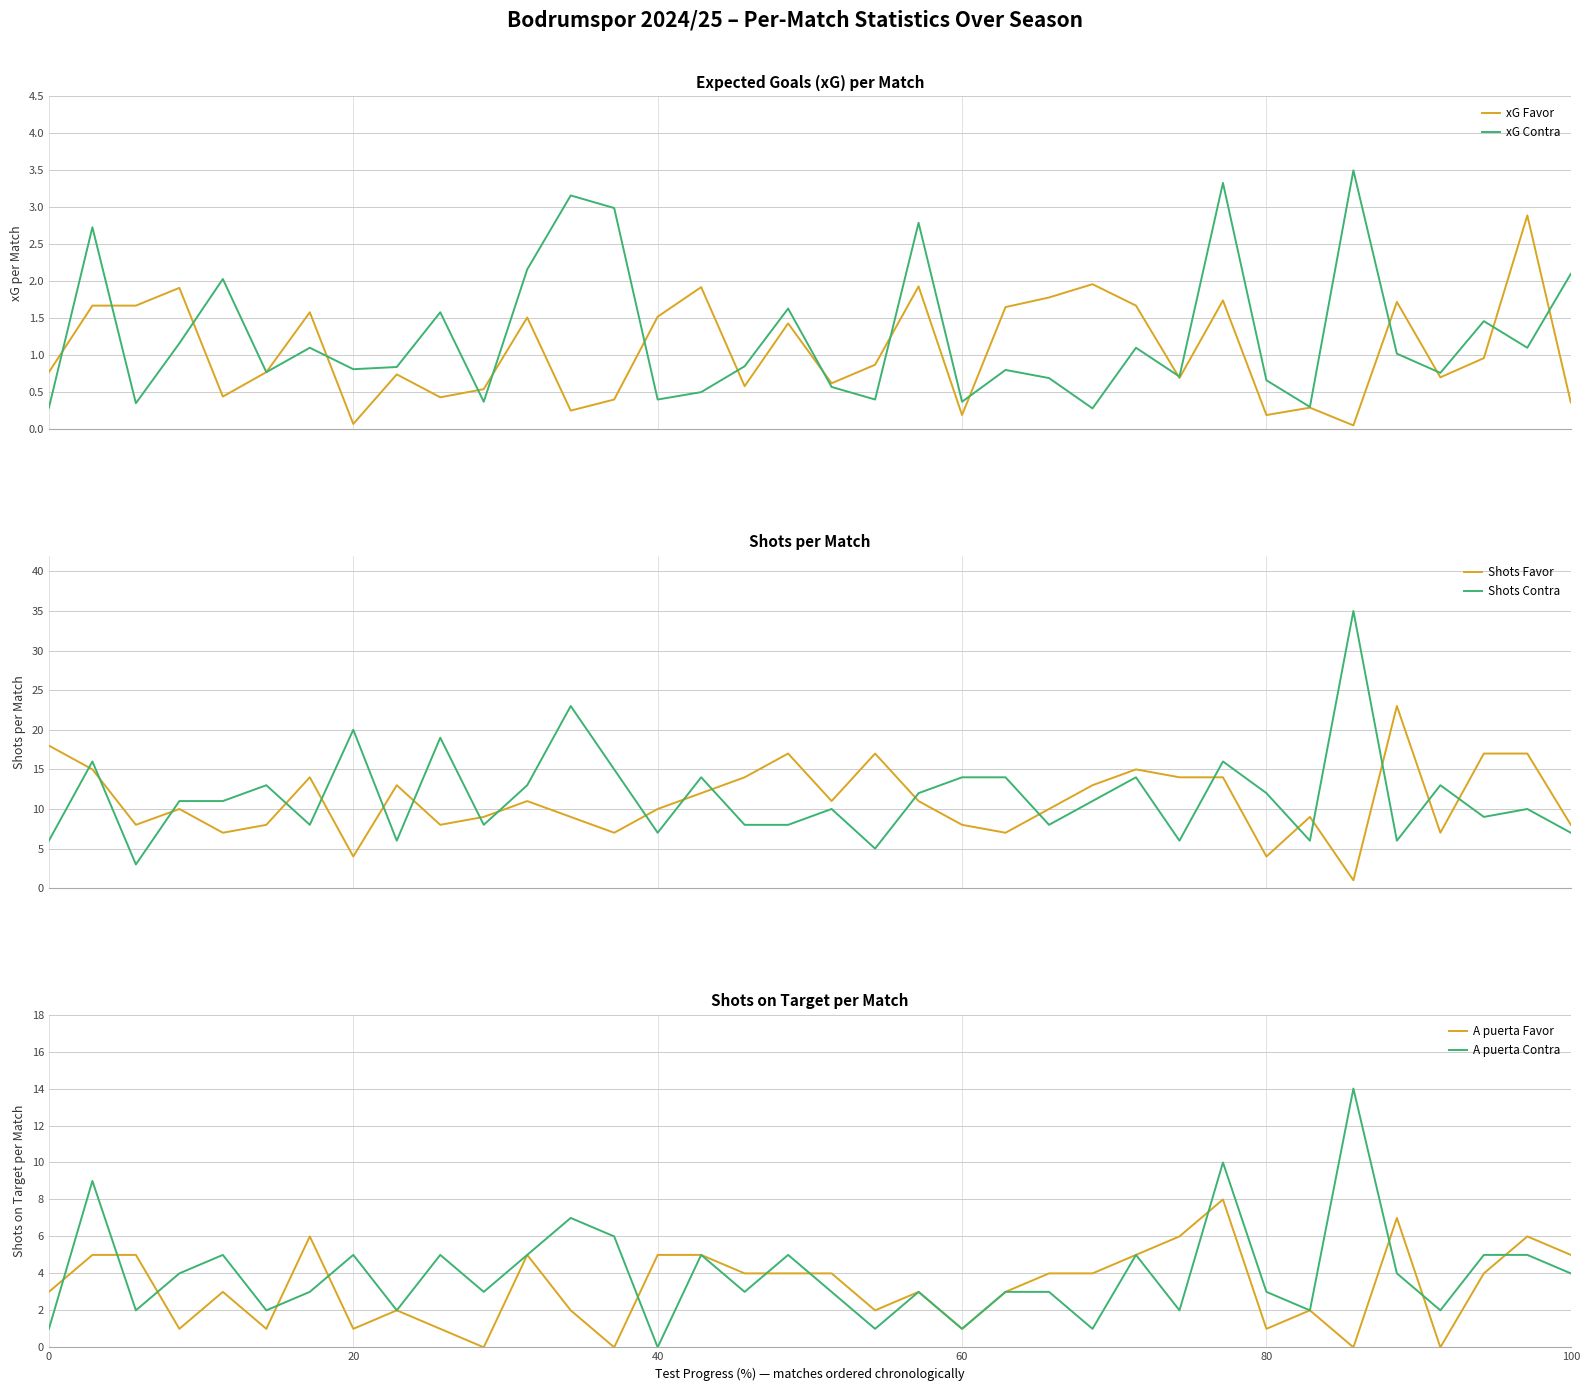

How many intersections are there between Shots Favor and Shots Contra?

20